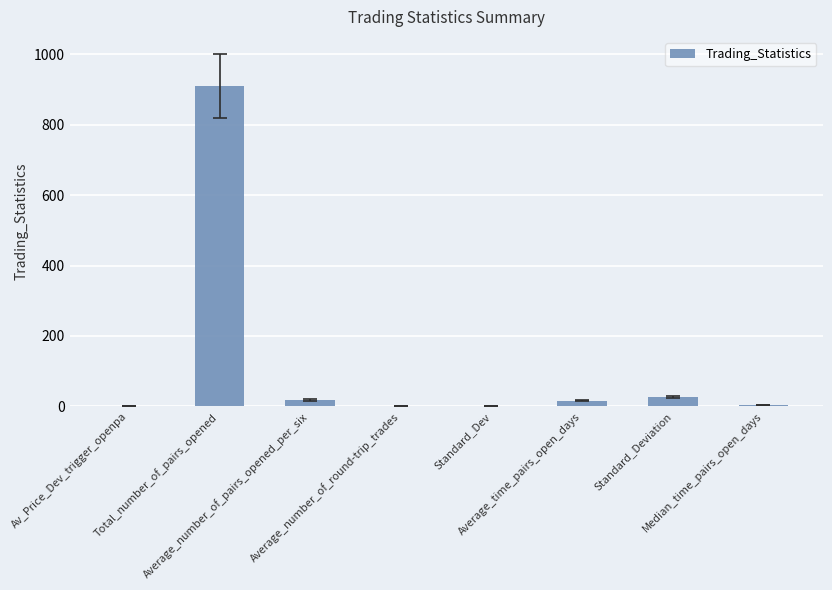

Count the number of categories in the chart.

8